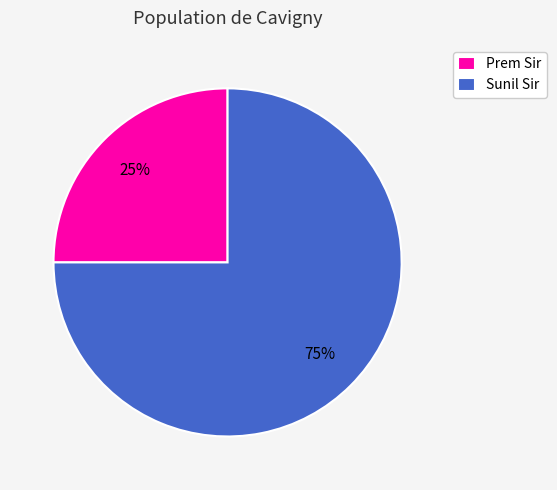

Does Sunil Sir account for over 50% of the chart?

Yes